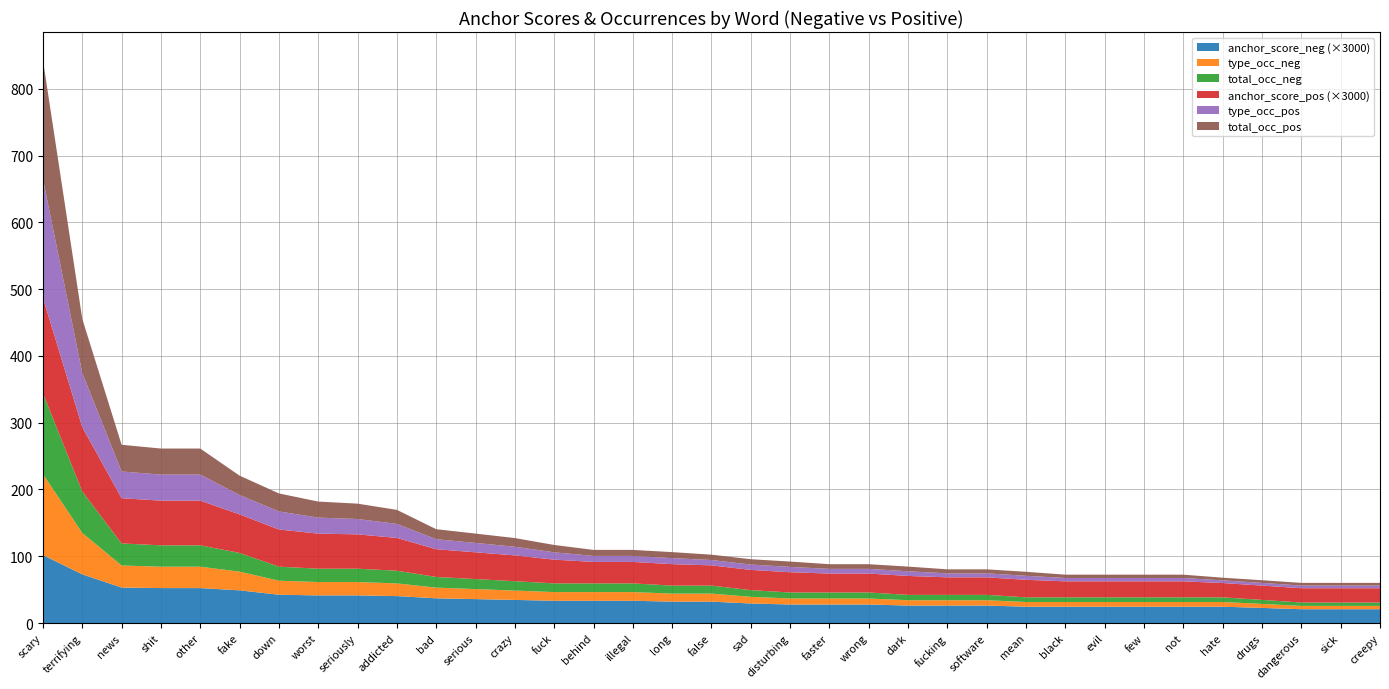

Reading right to left, transcribe all the data shown in this chart.

anchor_score_neg: creepy=0.0	sick=0.0	dangerous=0.0	drugs=0.0	hate=0.0	not=0.0	few=0.0	evil=0.0	black=0.0	mean=0.0	software=0.0	fucking=0.0	dark=0.0	wrong=0.0	faster=0.0	disturbing=0.0	sad=0.0	false=0.0	long=0.0	illegal=0.0	behind=0.0	fuck=0.0	crazy=0.0	serious=0.0	bad=0.0	addicted=0.0	seriously=0.0	worst=0.0	down=0.0	fake=0.0	other=0.0	shit=0.0	news=0.0	terrifying=0.0	scary=0.0
type_occ_neg: creepy=5.0	sick=5.0	dangerous=5.0	drugs=6.0	hate=7.0	not=7.0	few=7.0	evil=7.0	black=7.0	mean=7.0	software=8.0	fucking=8.0	dark=8.0	wrong=9.0	faster=9.0	disturbing=9.0	sad=10.0	false=12.0	long=12.0	illegal=13.0	behind=13.0	fuck=13.0	crazy=14.0	serious=15.0	bad=16.0	addicted=19.0	seriously=20.0	worst=20.0	down=21.0	fake=28.0	other=32.0	shit=32.0	news=33.0	terrifying=62.0	scary=121.0
total_occ_neg: creepy=5.0	sick=5.0	dangerous=5.0	drugs=6.0	hate=7.0	not=7.0	few=7.0	evil=7.0	black=7.0	mean=7.0	software=8.0	fucking=8.0	dark=8.0	wrong=9.0	faster=9.0	disturbing=9.0	sad=10.0	false=12.0	long=12.0	illegal=13.0	behind=13.0	fuck=13.0	crazy=14.0	serious=15.0	bad=16.0	addicted=19.0	seriously=20.0	worst=20.0	down=21.0	fake=28.0	other=32.0	shit=32.0	news=33.0	terrifying=62.0	scary=121.0
anchor_score_pos: creepy=0.0	sick=0.0	dangerous=0.0	drugs=0.0	hate=0.0	not=0.0	few=0.0	evil=0.0	black=0.0	mean=0.0	software=0.0	fucking=0.0	dark=0.0	wrong=0.0	faster=0.0	disturbing=0.0	sad=0.0	false=0.0	long=0.0	illegal=0.0	behind=0.0	fuck=0.0	crazy=0.0	serious=0.0	bad=0.0	addicted=0.0	seriously=0.0	worst=0.0	down=0.0	fake=0.0	other=0.0	shit=0.0	news=0.0	terrifying=0.0	scary=0.0
type_occ_pos: creepy=4.0	sick=4.0	dangerous=4.0	drugs=4.0	hate=4.0	not=5.0	few=5.0	evil=5.0	black=5.0	mean=6.0	software=6.0	fucking=6.0	dark=7.0	wrong=7.0	faster=7.0	disturbing=8.0	sad=8.0	false=8.0	long=9.0	illegal=9.0	behind=9.0	fuck=11.0	crazy=13.0	serious=14.0	bad=15.0	addicted=21.0	seriously=23.0	worst=24.0	down=27.0	fake=29.0	other=39.0	shit=39.0	news=40.0	terrifying=81.0	scary=178.0
total_occ_pos: creepy=4.0	sick=4.0	dangerous=4.0	drugs=4.0	hate=4.0	not=5.0	few=5.0	evil=5.0	black=5.0	mean=6.0	software=6.0	fucking=6.0	dark=7.0	wrong=7.0	faster=7.0	disturbing=8.0	sad=8.0	false=8.0	long=9.0	illegal=9.0	behind=9.0	fuck=11.0	crazy=13.0	serious=14.0	bad=15.0	addicted=21.0	seriously=23.0	worst=24.0	down=27.0	fake=29.0	other=39.0	shit=39.0	news=40.0	terrifying=81.0	scary=178.0